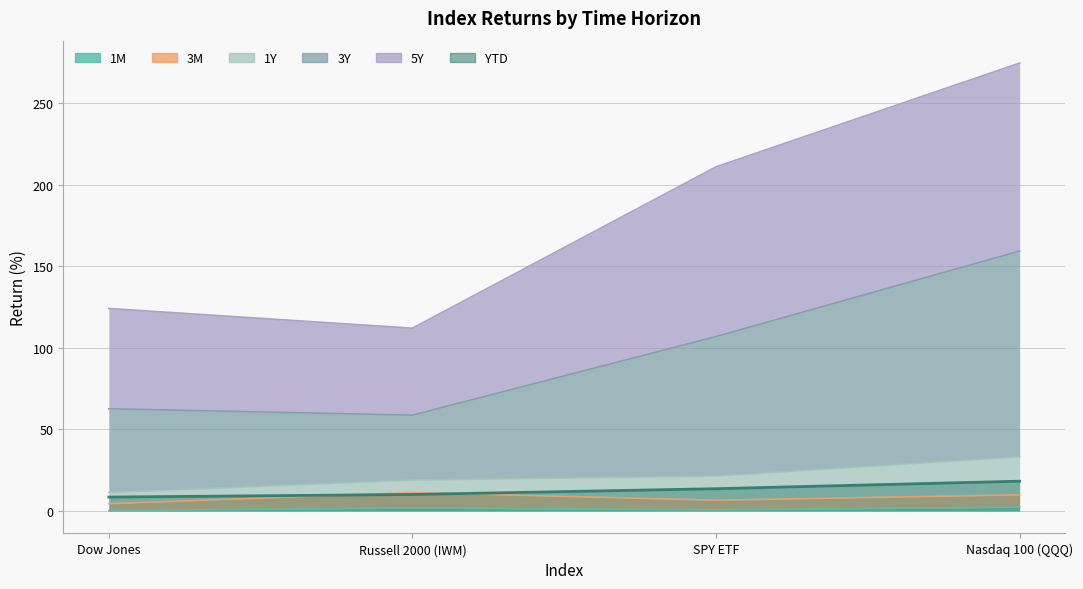

At which label does 1Y reach its peak?

Nasdaq 100 (QQQ)